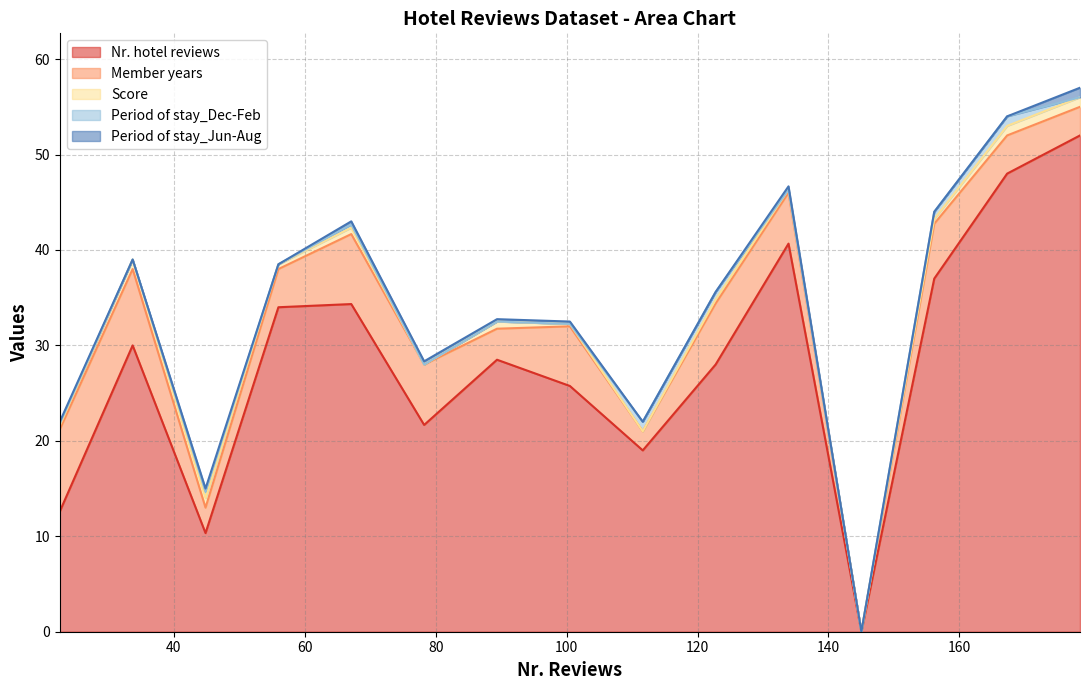

What is the maximum value for Nr. hotel reviews?

52.0